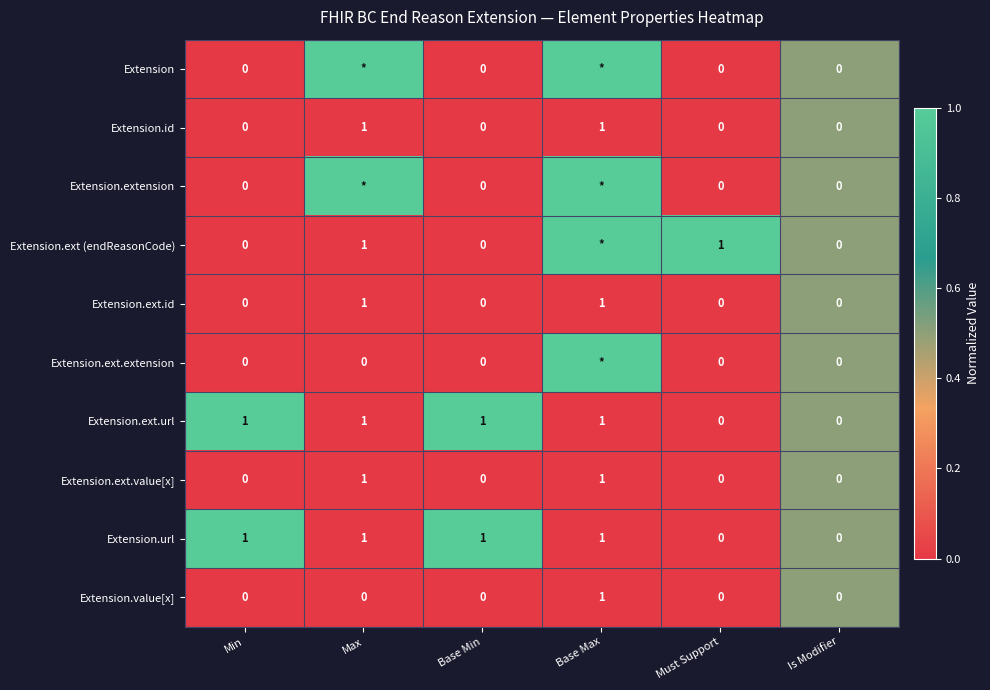

Is the value of Extension.ext.url at Max greater than the value of Extension.url at Must Support?

Yes